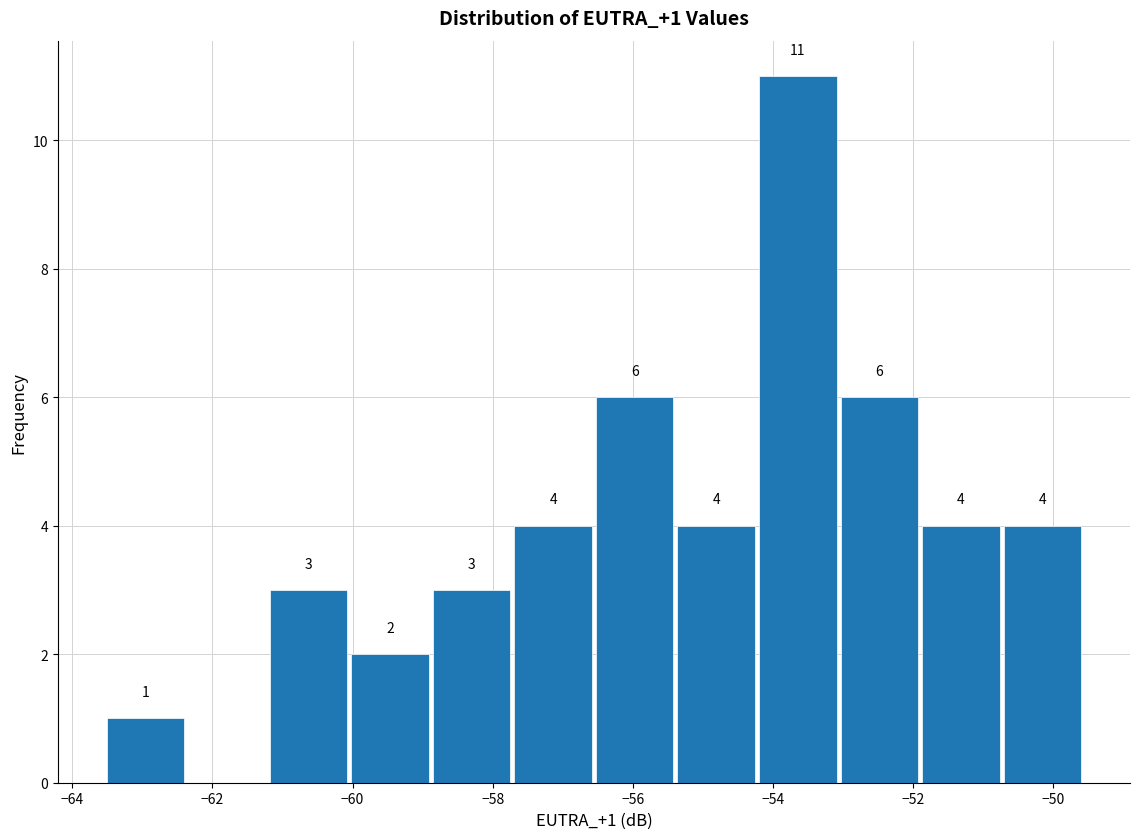

Which range on the x-axis has the tallest bar?

-54.2 to -53.0